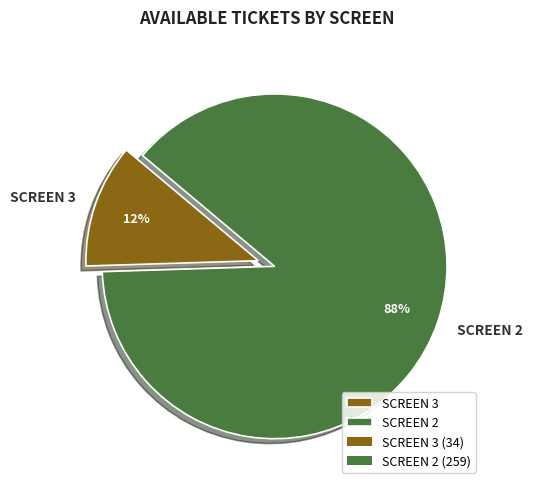

Count the number of slices in the pie.

2